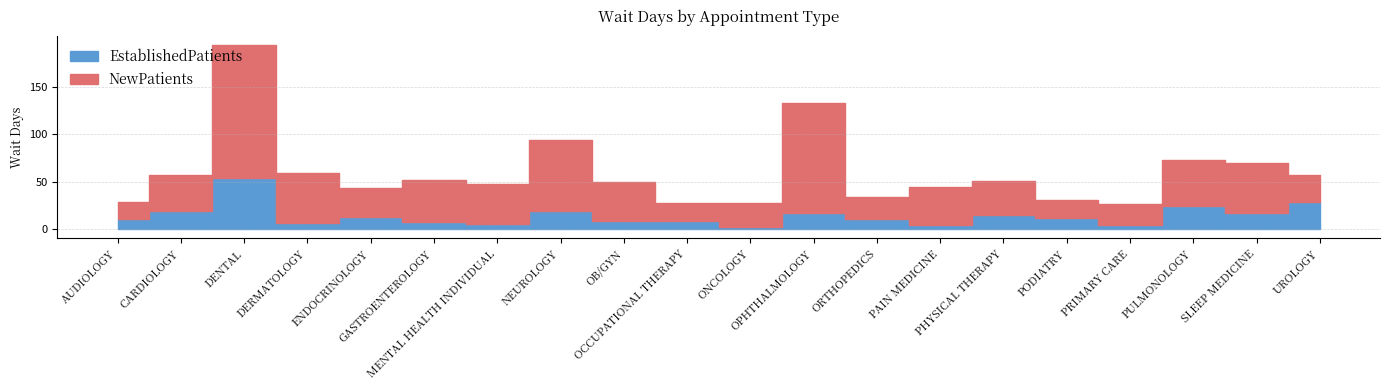

What is the maximum value for EstablishedPatients?

54.2